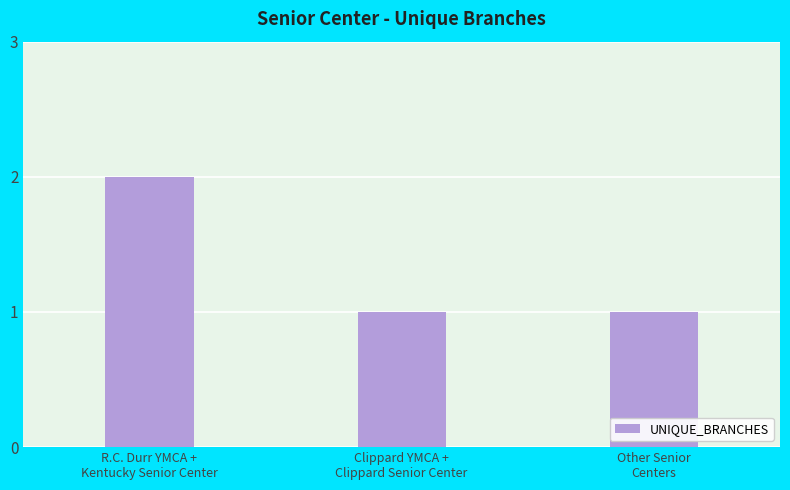

What is the value of the 3rd bar from the left?

1